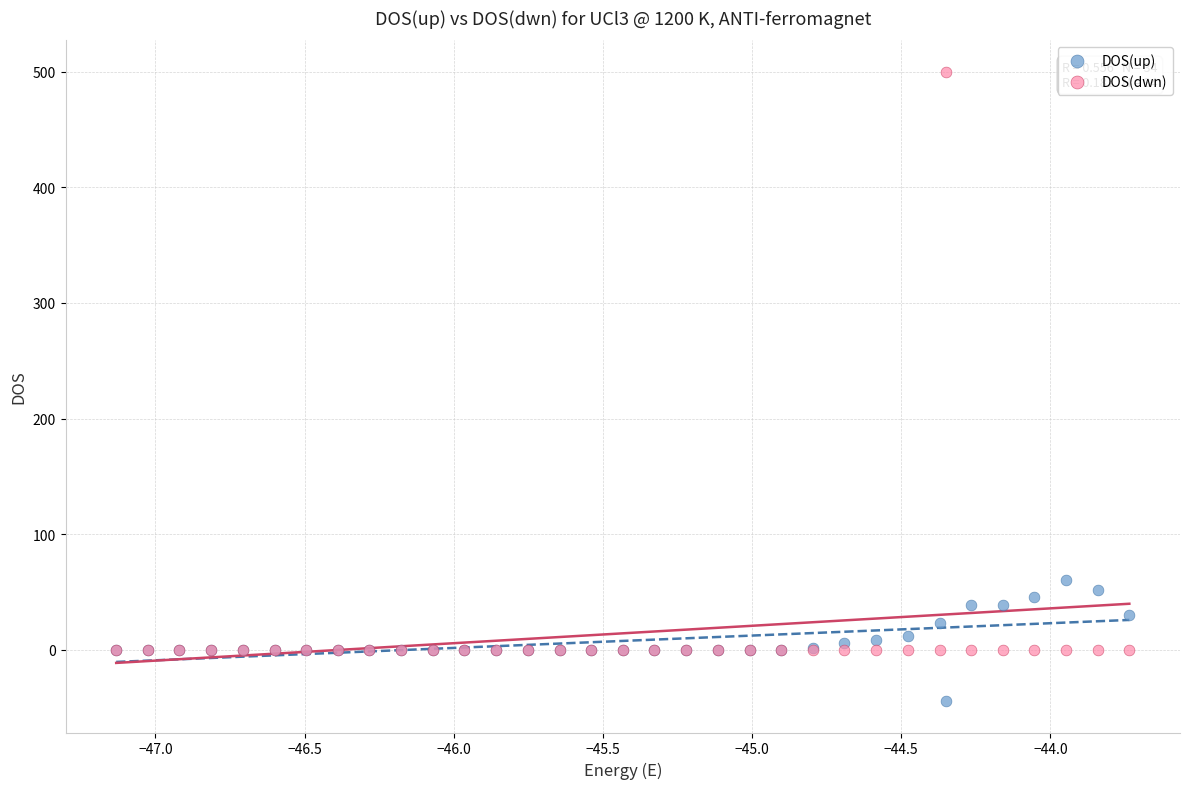

Across all series, what Y value is closest to 227?

60.0